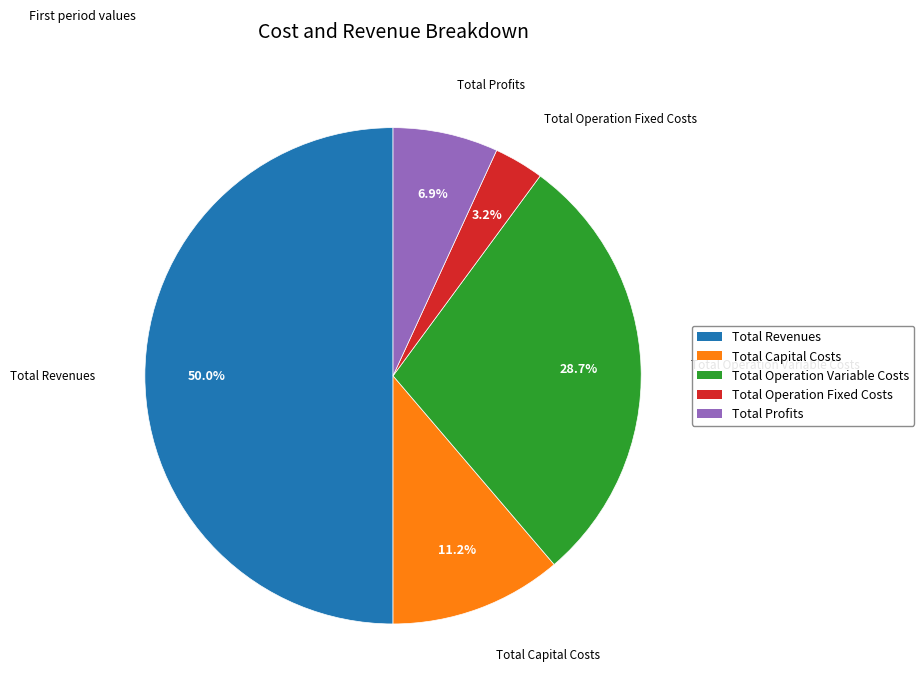

Which has a higher value, Total Operation Fixed Costs or Total Profits?

Total Profits